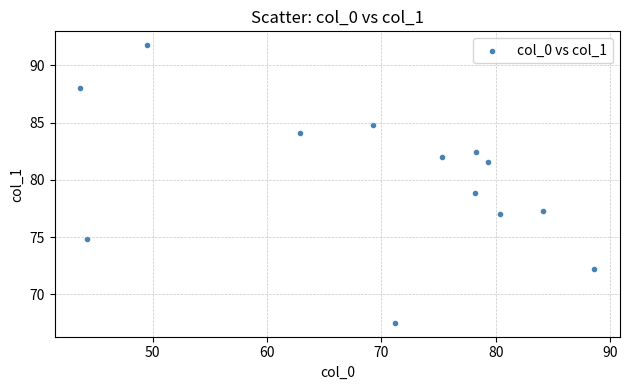

What is the range of Y values (max minus min)?

24.2